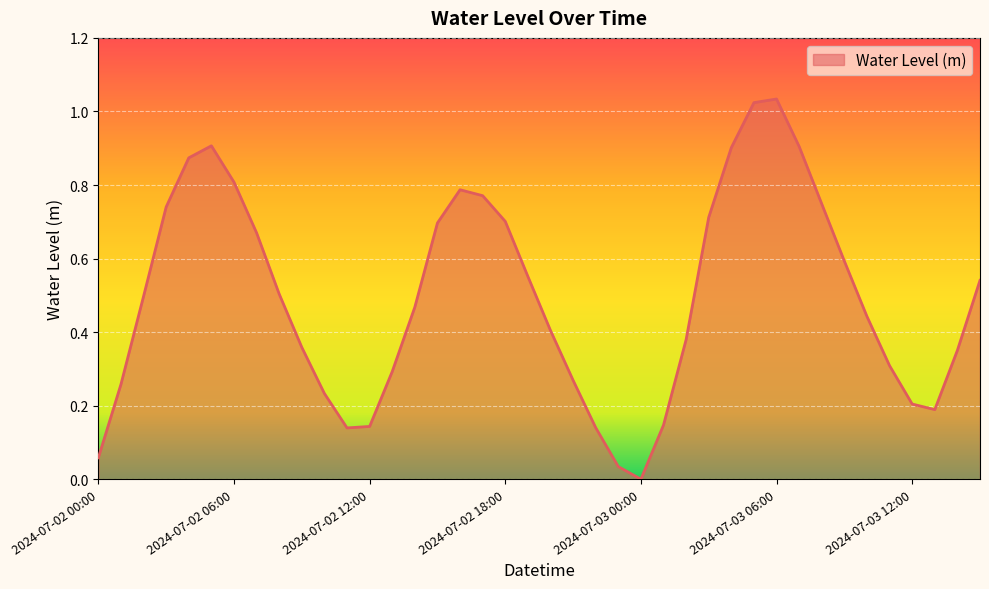

How many lines are shown in the chart?

1